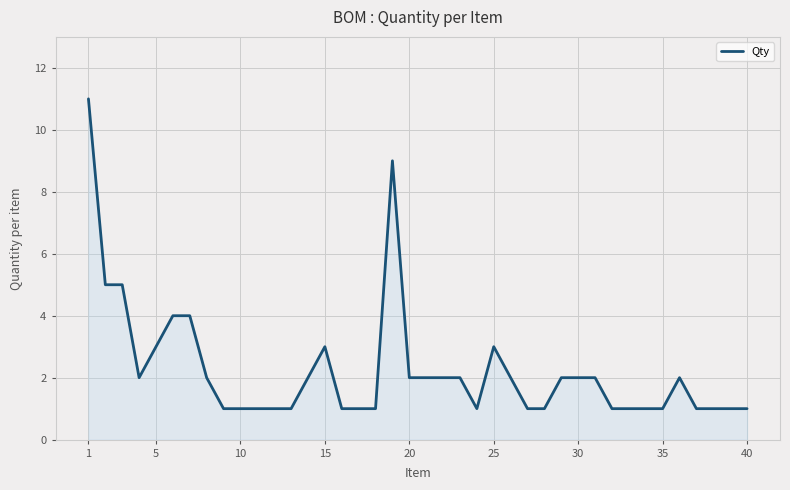

What is the difference between the maximum and minimum values?

10